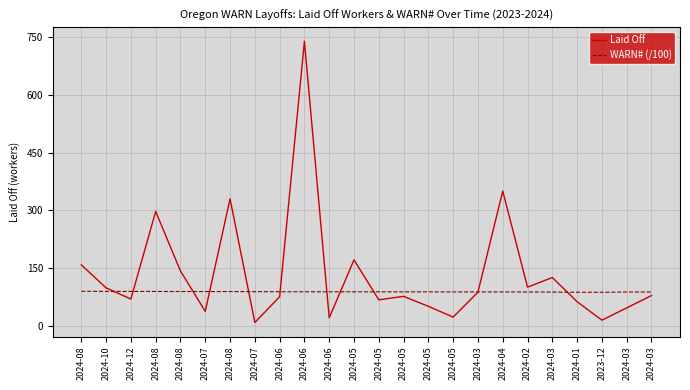

What are all the series names shown in the legend?

Laid Off, WARN# (/100)